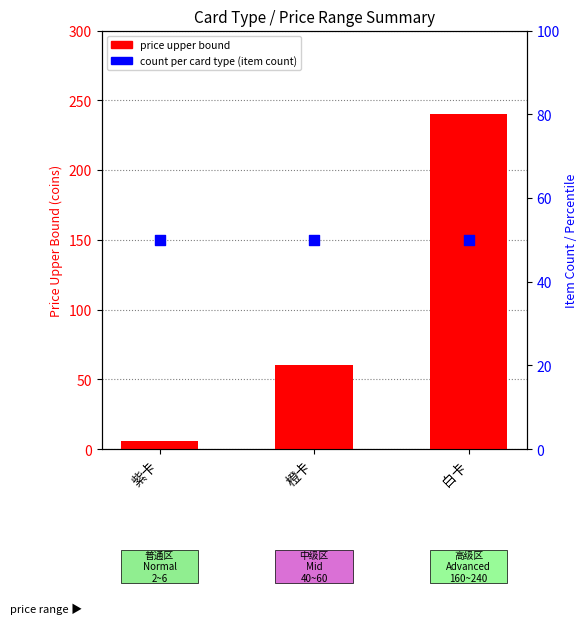

Which series has the largest total across all categories?

price upper bound